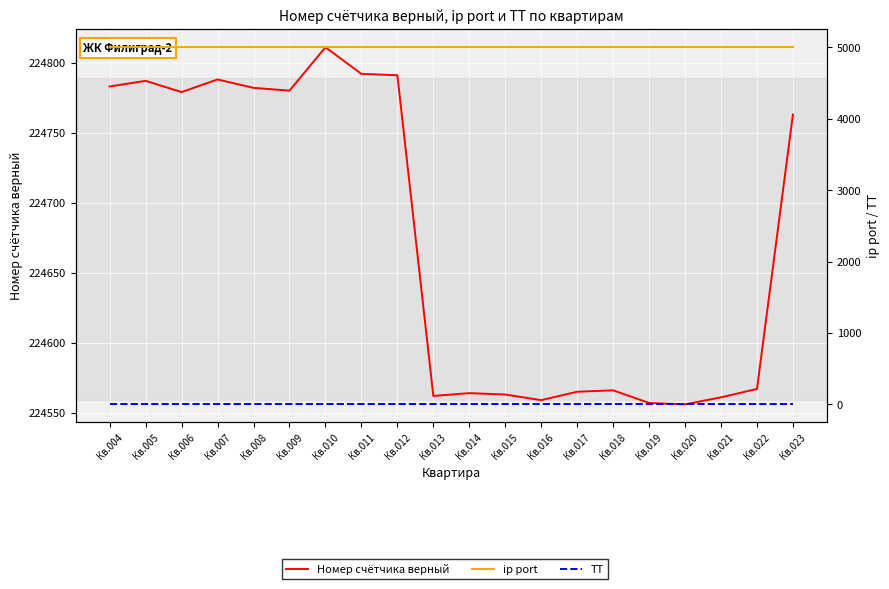

Does the chart display data point markers on the line(s)?

No